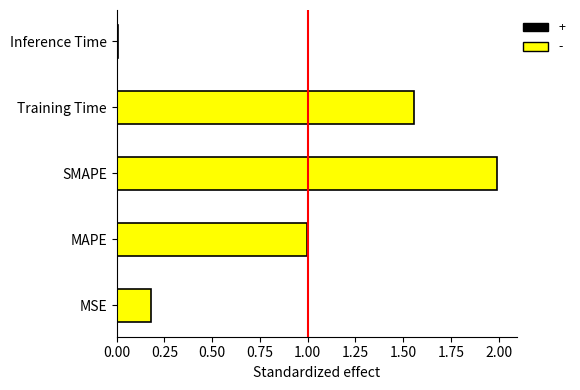

True or false: the data shows 0.3 at MSE.

False